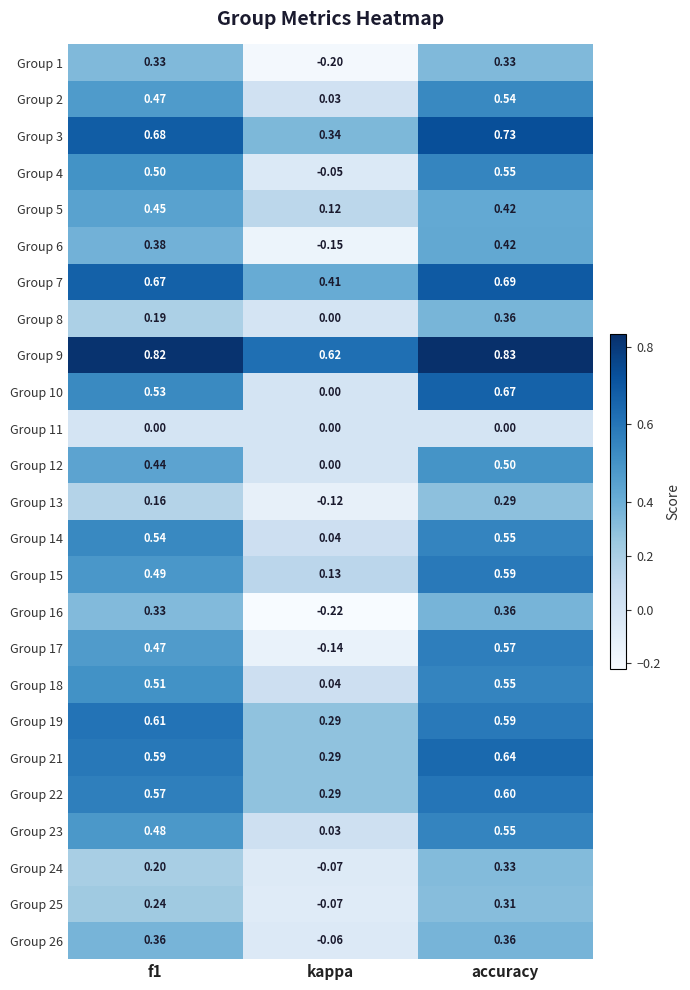

At which label is Group 8 closest to 0?

kappa